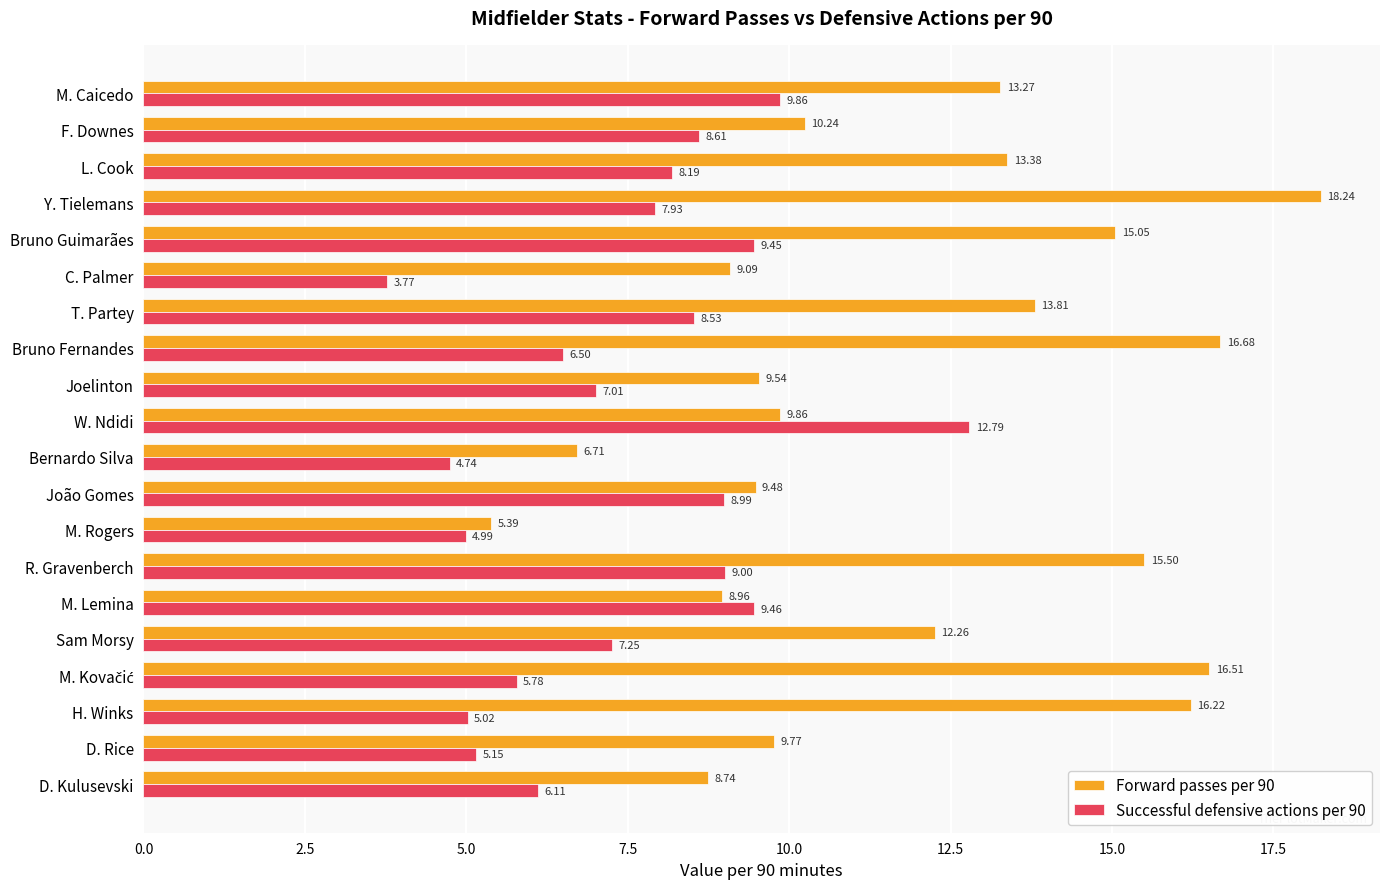

Where is Successful defensive actions per 90 nearest to the value 8?

Y. Tielemans